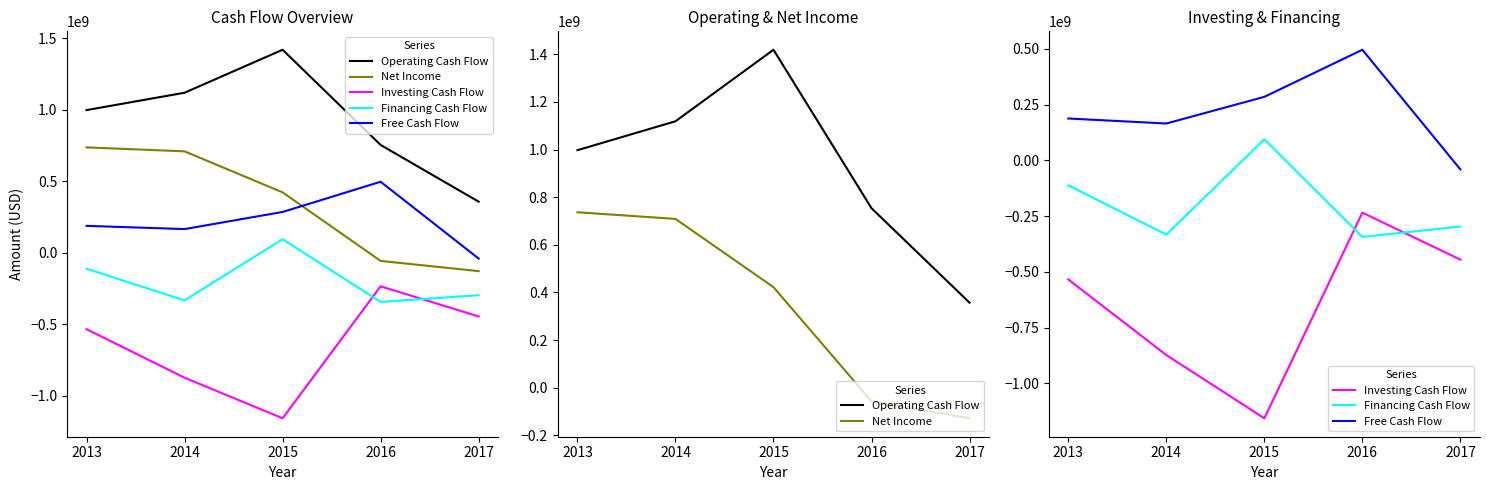

At which label does Operating Cash Flow reach its minimum?

2017